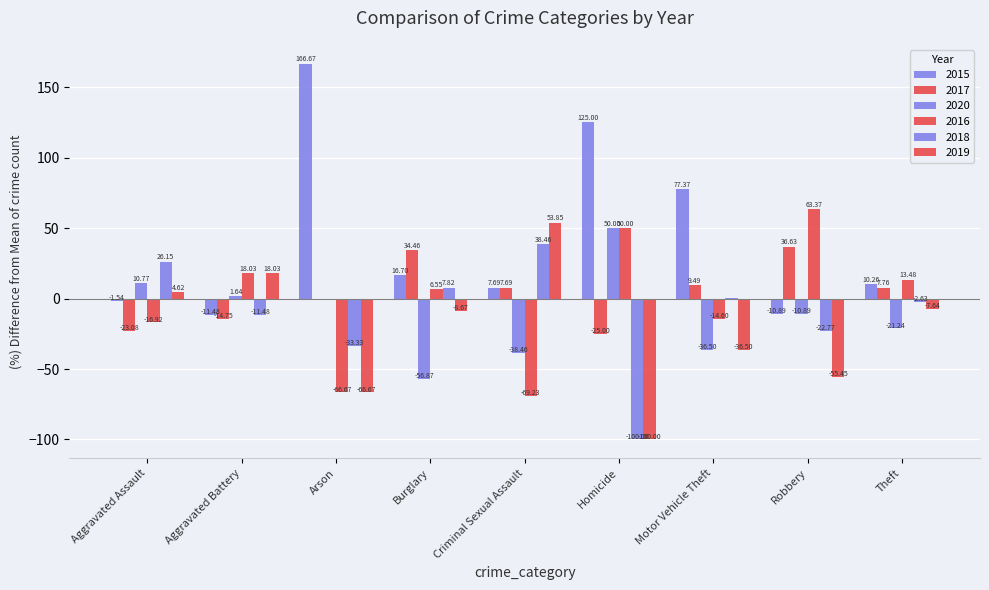

What is the label of the 9th bar from the right?

Aggravated Assault